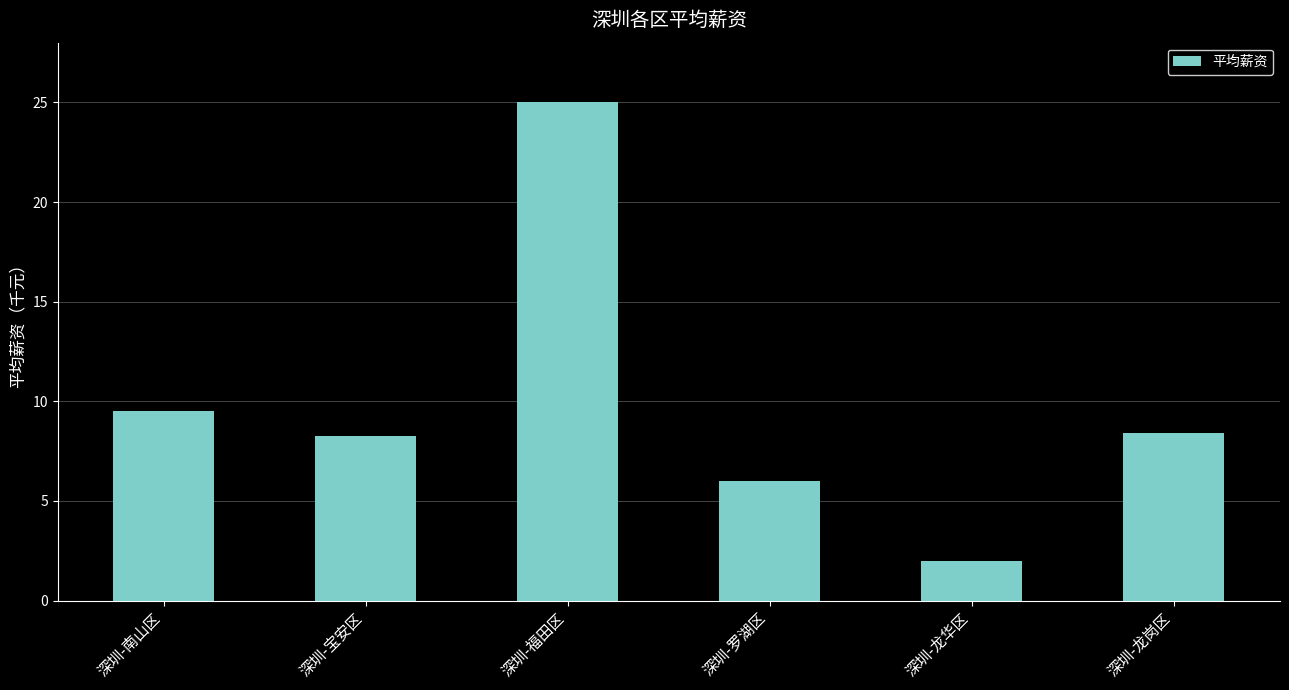

At which label does the data first exceed 8?

深圳-南山区